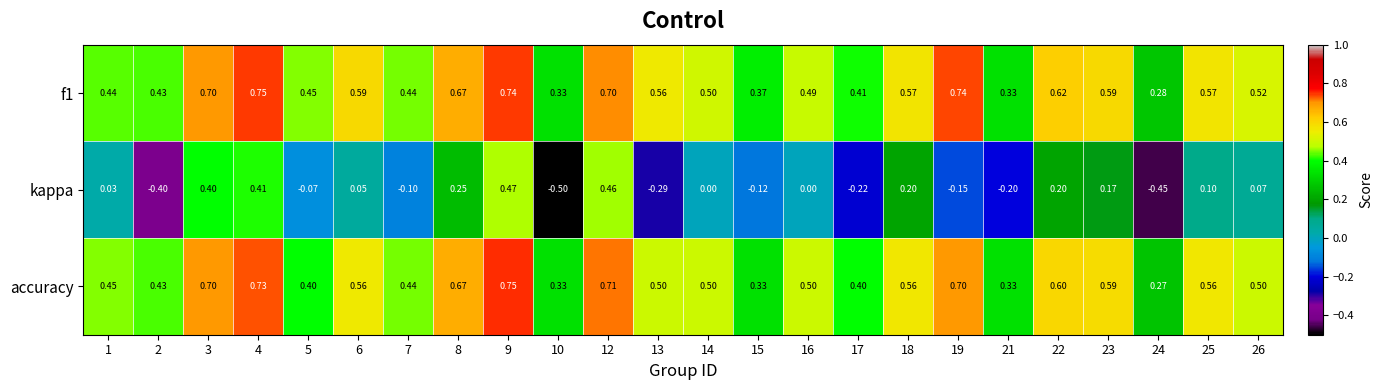

Which series has the largest range (max minus min)?

kappa